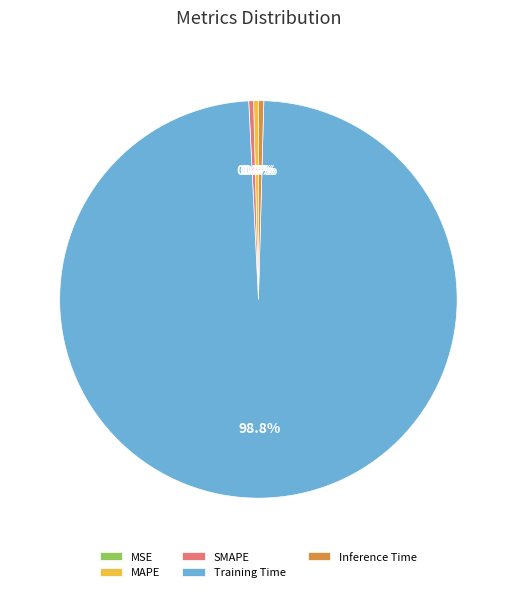

Does any single category account for the majority?

Yes